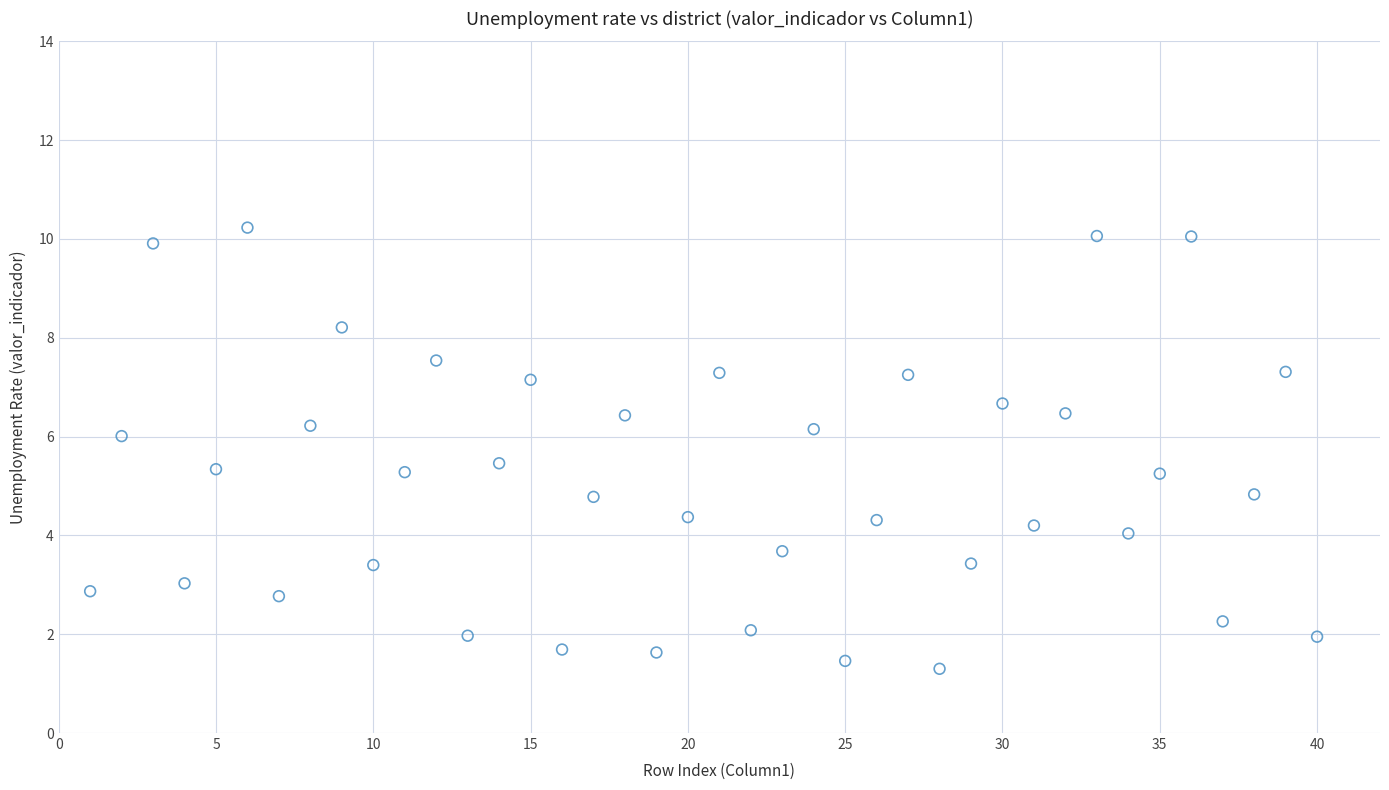

What is the range of Y values (max minus min)?

8.9